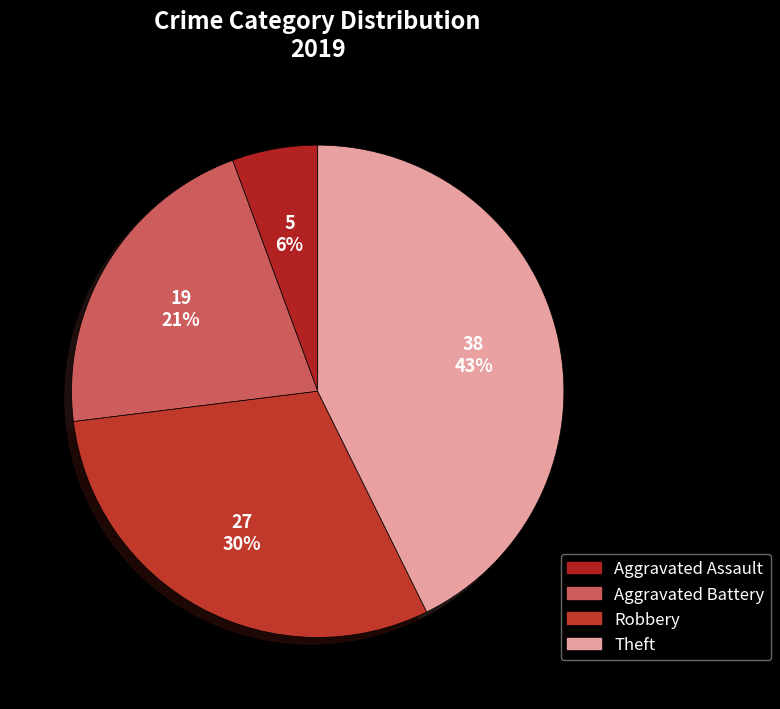

True or false: Robbery accounts for 38% of the total.

False